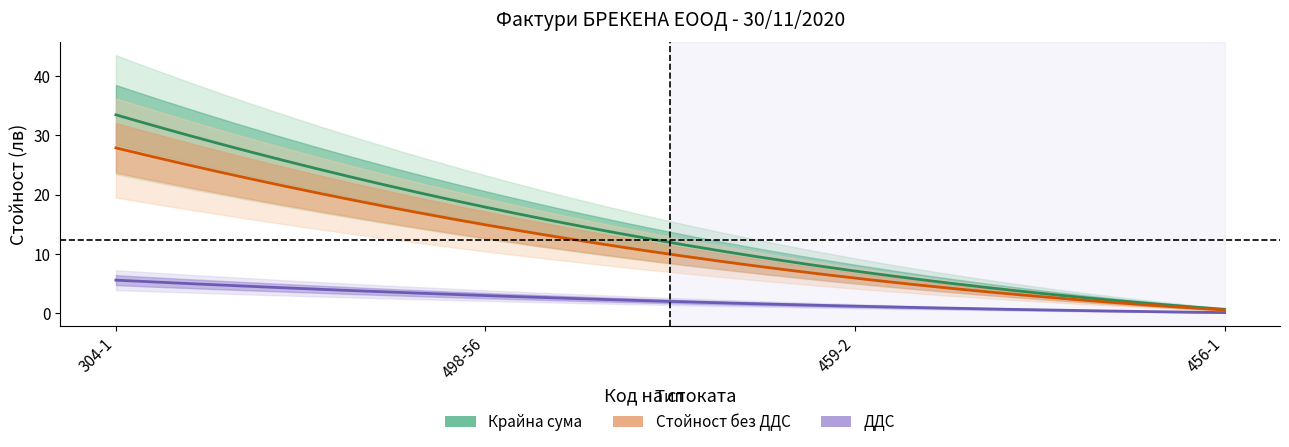

Where does the Стойност без ДДС series first go above 14?

304-1